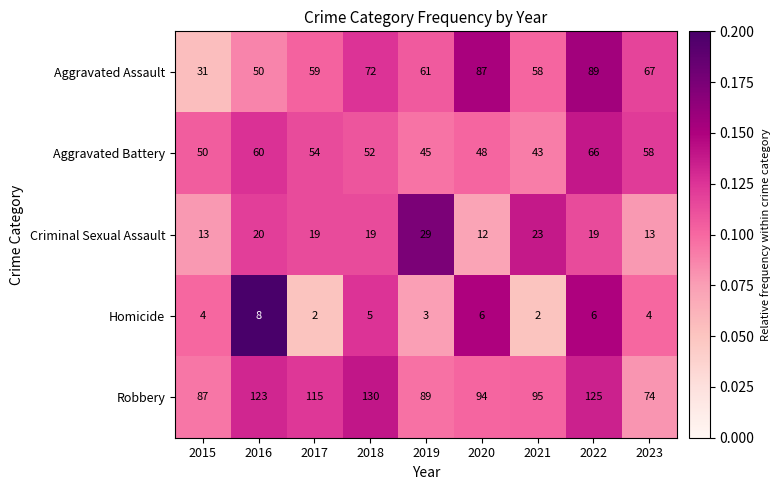

Rank the series by their maximum value, from highest to lowest.

Robbery, Aggravated Assault, Aggravated Battery, Criminal Sexual Assault, Homicide